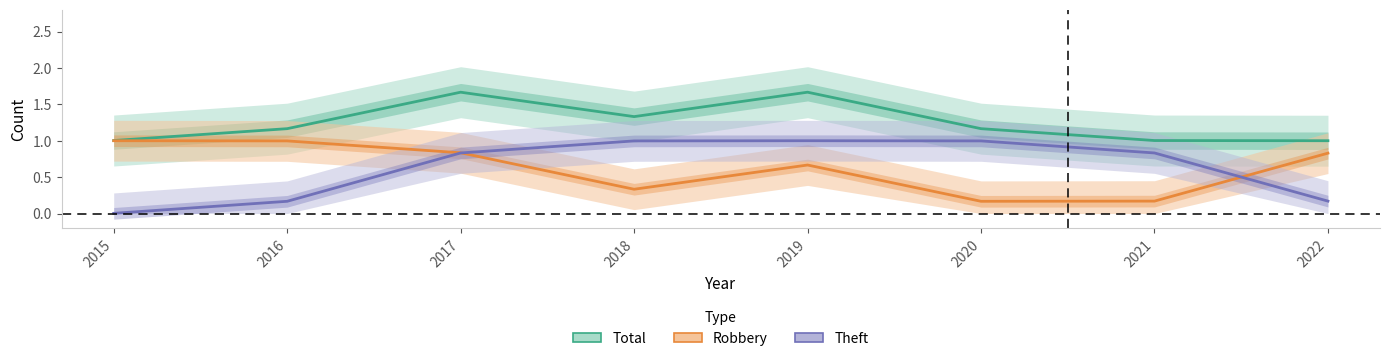

Between 2015 and 2020, which is larger?

2020